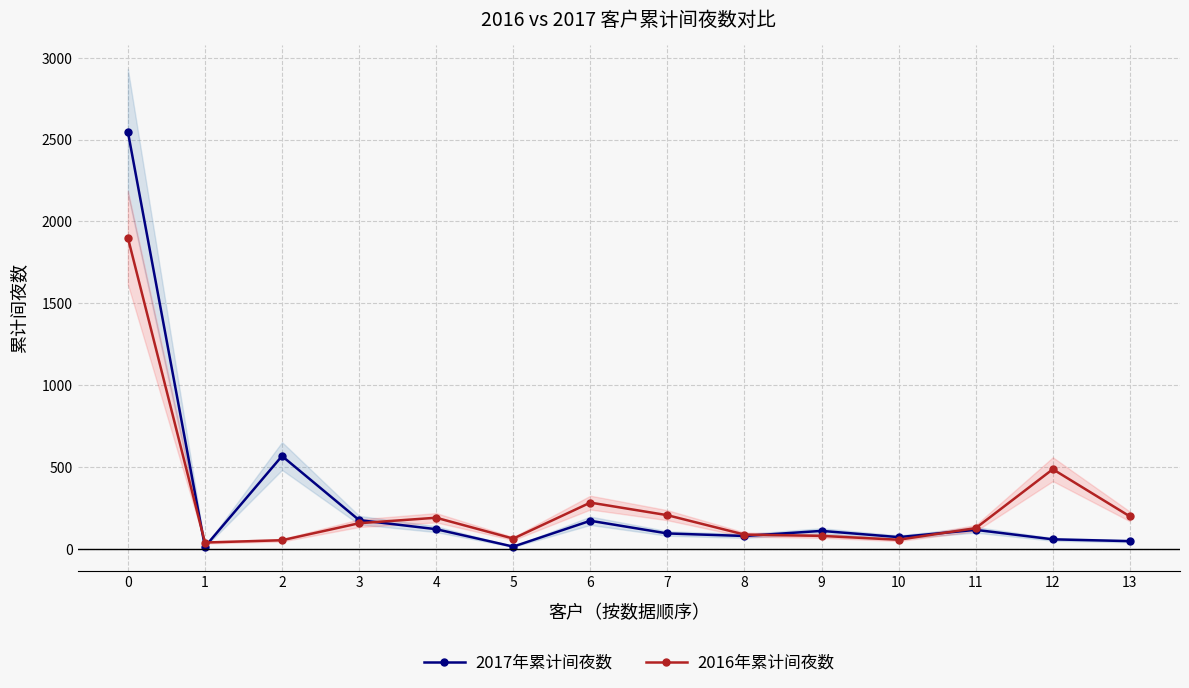

Reading left to right, transcribe all the data shown in this chart.

2017年累计间夜数: 0=2549.0	1=12.0	2=566.5	3=175.0	4=119.5	5=13.0	6=171.0	7=93.5	8=78.0	9=109.0	10=71.0	11=115.5	12=57.5	13=46.5
2016年累计间夜数: 0=1901.5	1=38.0	2=52.0	3=156.0	4=189.5	5=62.0	6=282.0	7=205.0	8=86.5	9=78.5	10=55.0	11=126.0	12=486.0	13=197.5